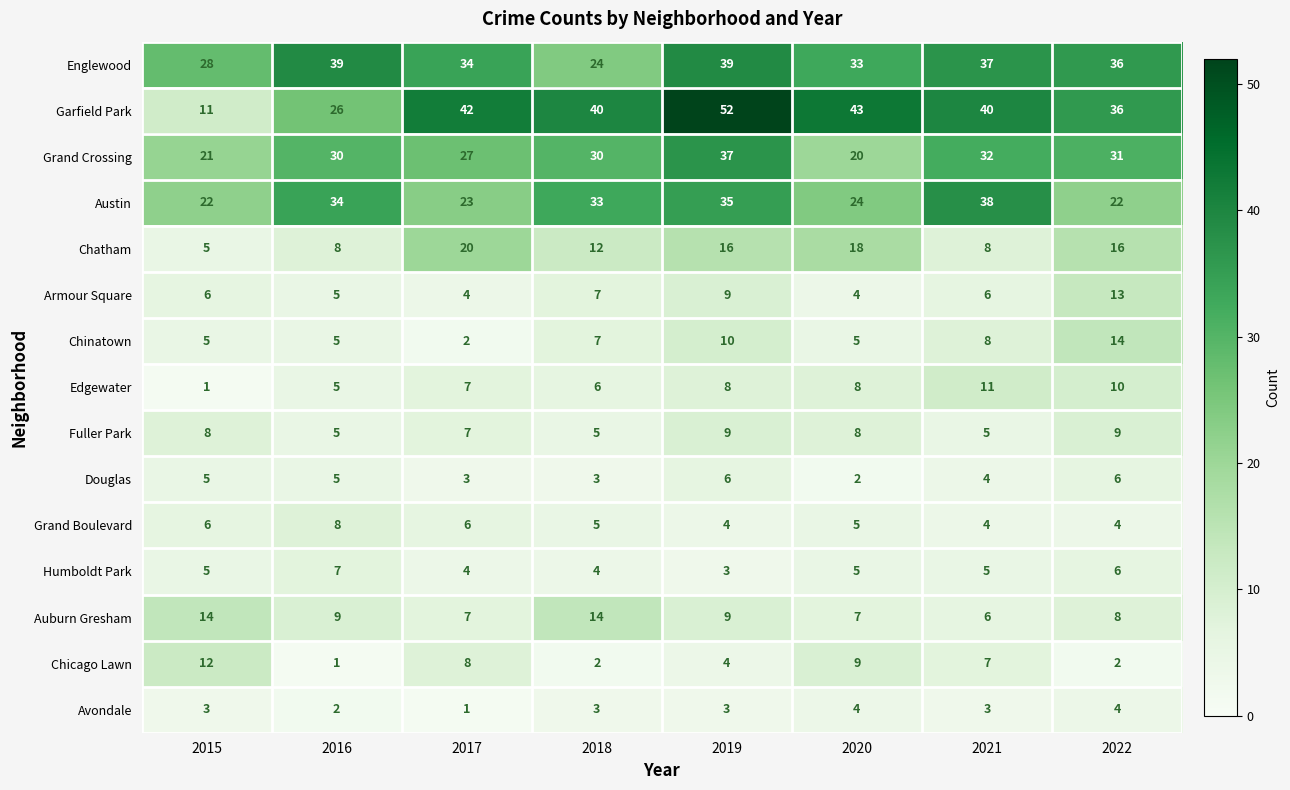

What is the total value across all series at 2020?

195